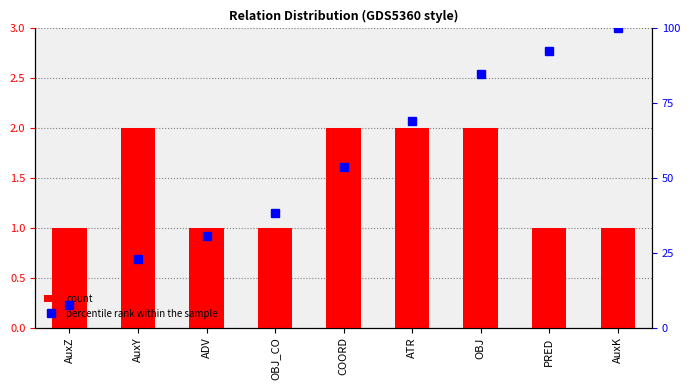

What is the smallest value displayed?

1.0